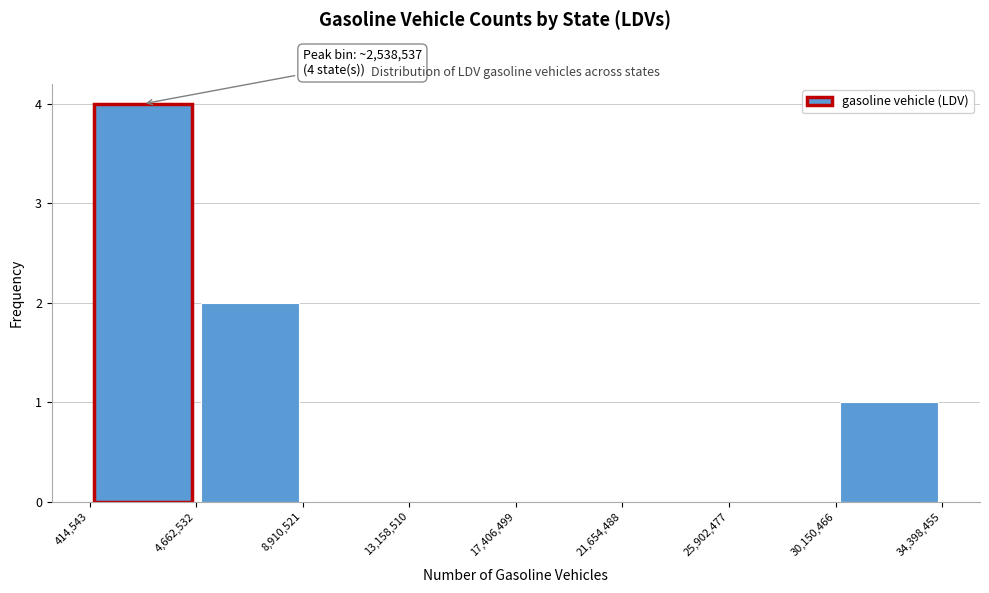

Which range on the x-axis has the tallest bar?

414,543 to 4,662,532